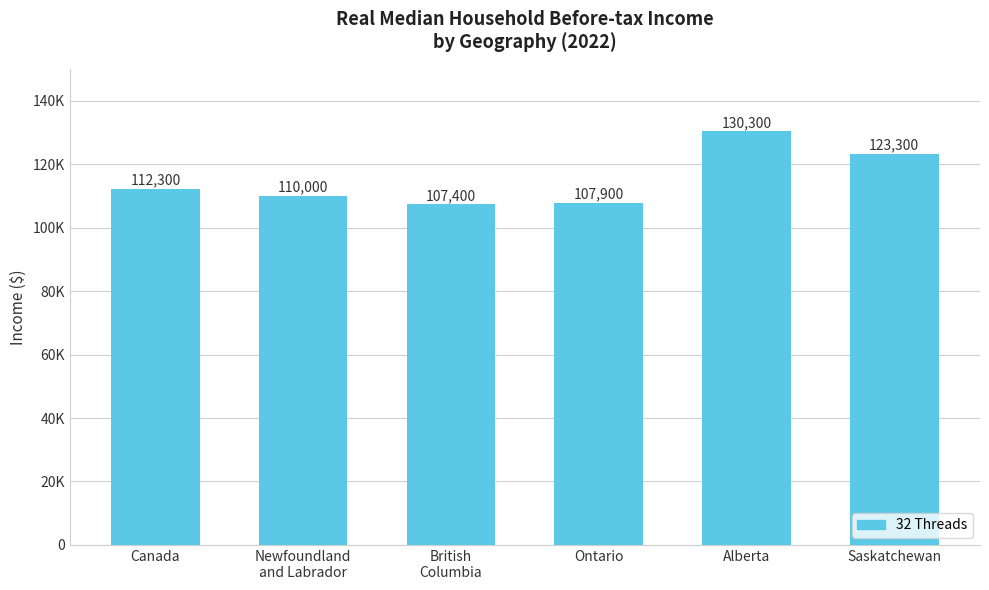

What is the difference between the maximum and second lowest values?

22400